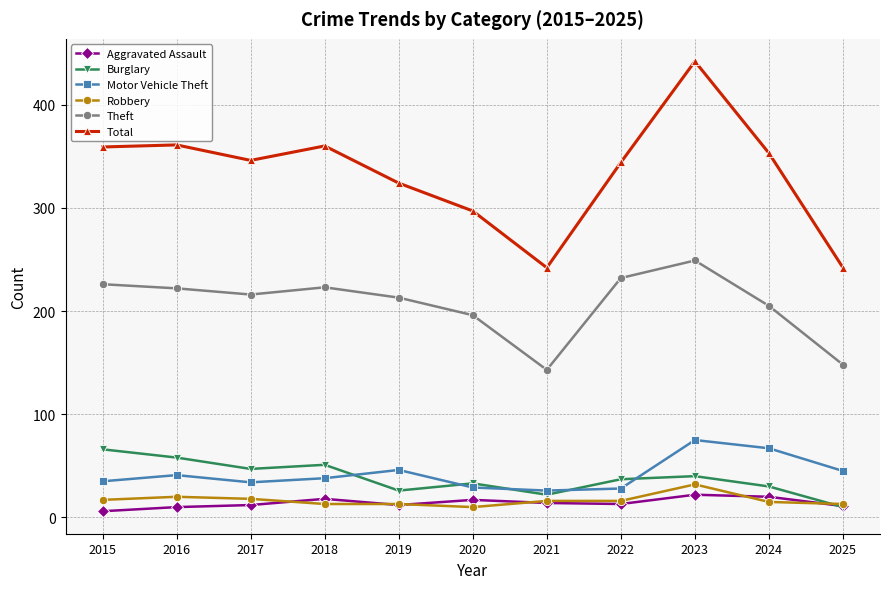

How many values in the Theft series are below 216?

5